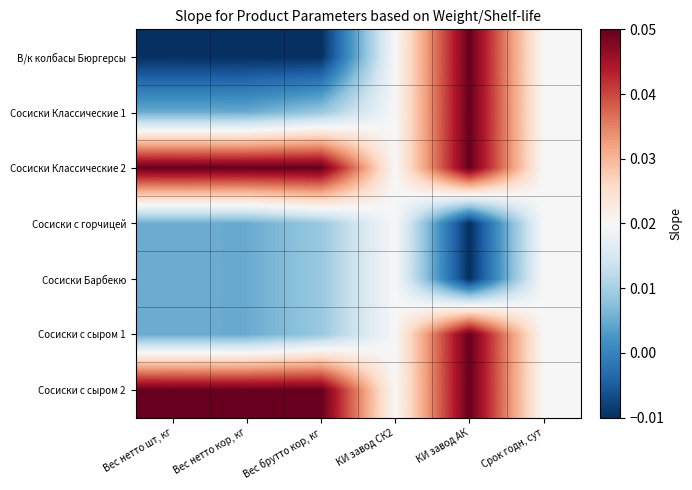

List the series in order of their peak value, lowest first.

Сосиски с горчицей, Сосиски Барбекю, В/к колбасы Бюргерсы, Сосиски Классические 1, Сосиски Классические 2, Сосиски с сыром 1, Сосиски с сыром 2